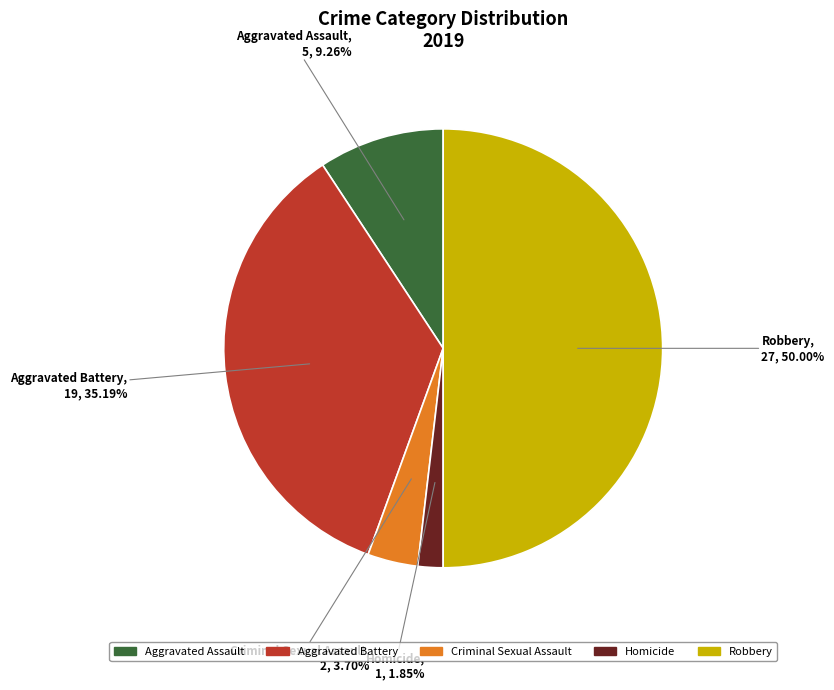

How much of the chart is everything except Aggravated Assault?

90.7%